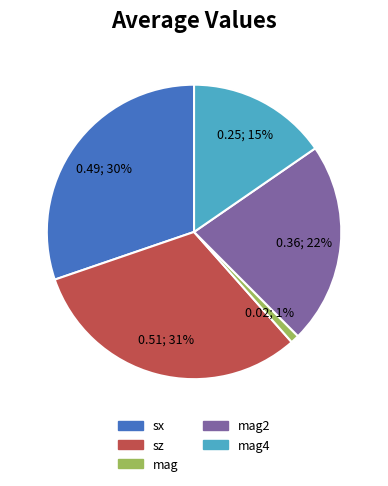

To the nearest percent, what is the difference between the largest and smallest slice percentages?

30%